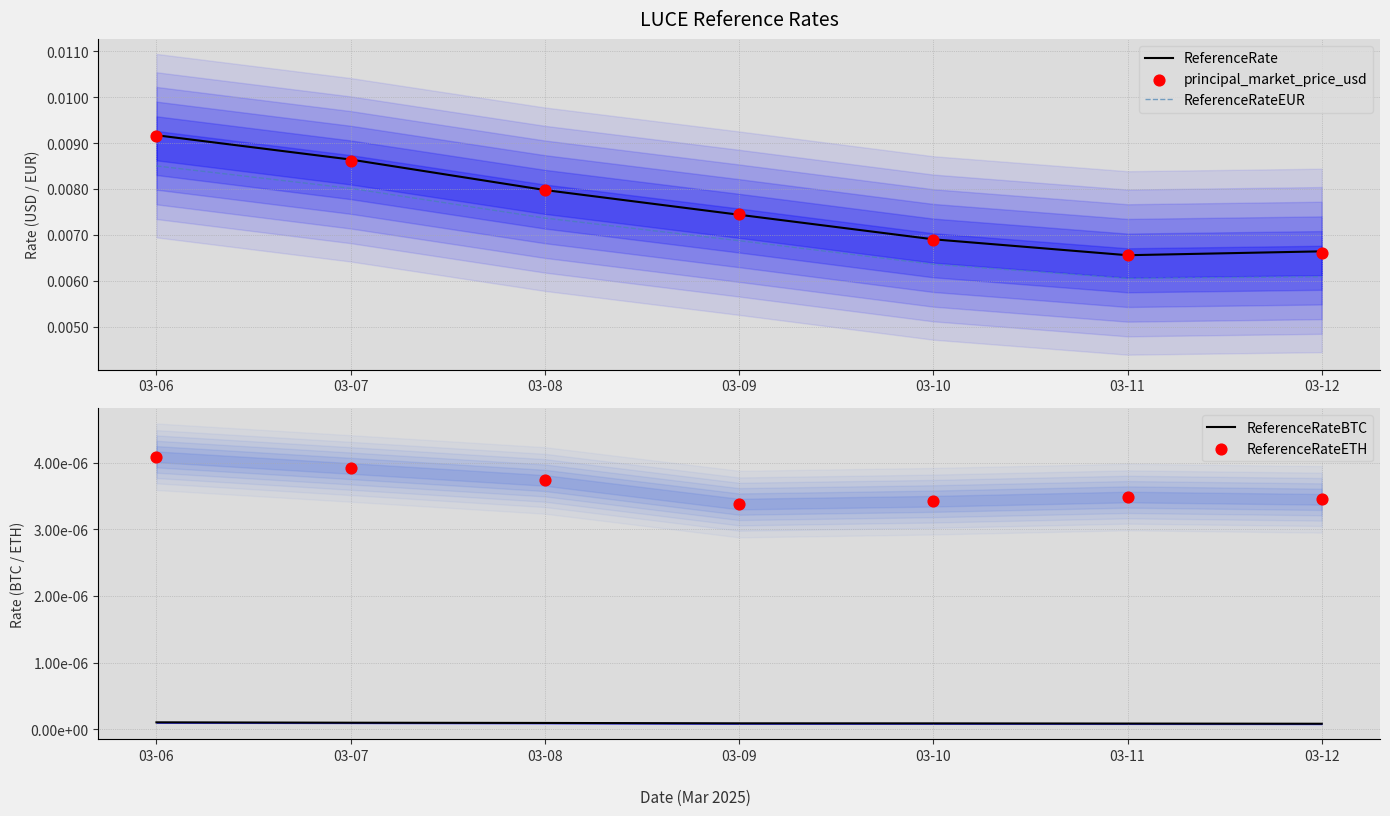

At how many categories does at least one series exceed 0?

7